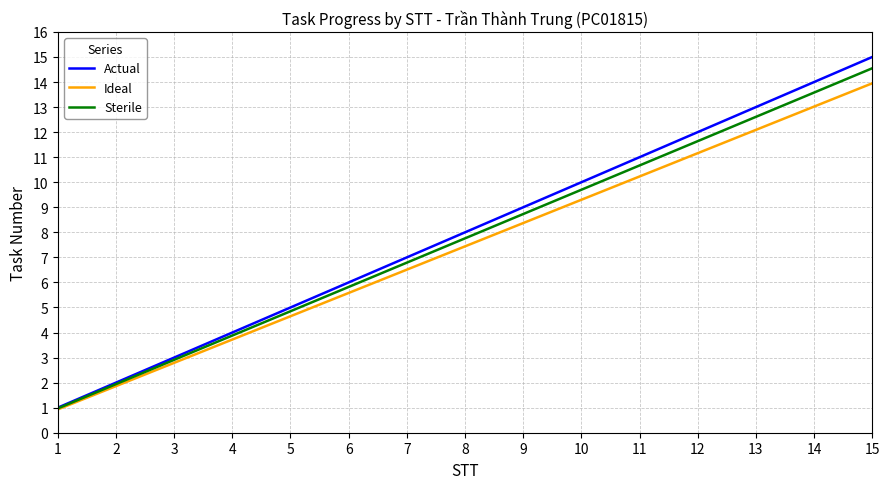

Which series has the largest total across all categories?

Actual